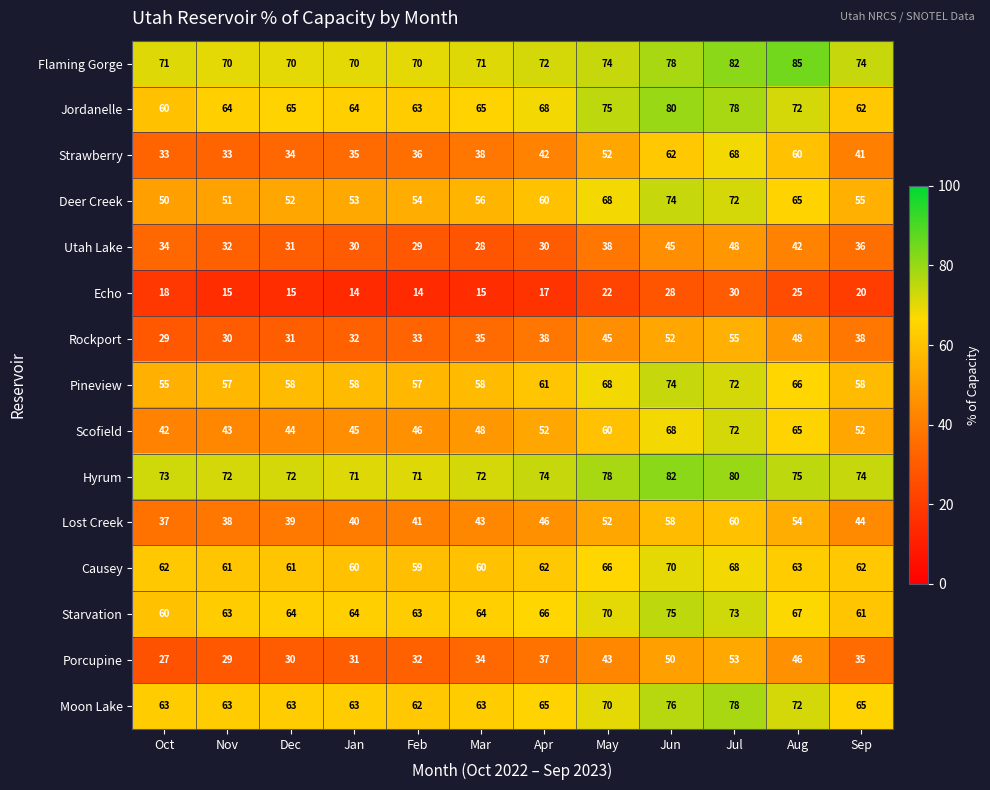

What is the total value across all series at Apr?

790